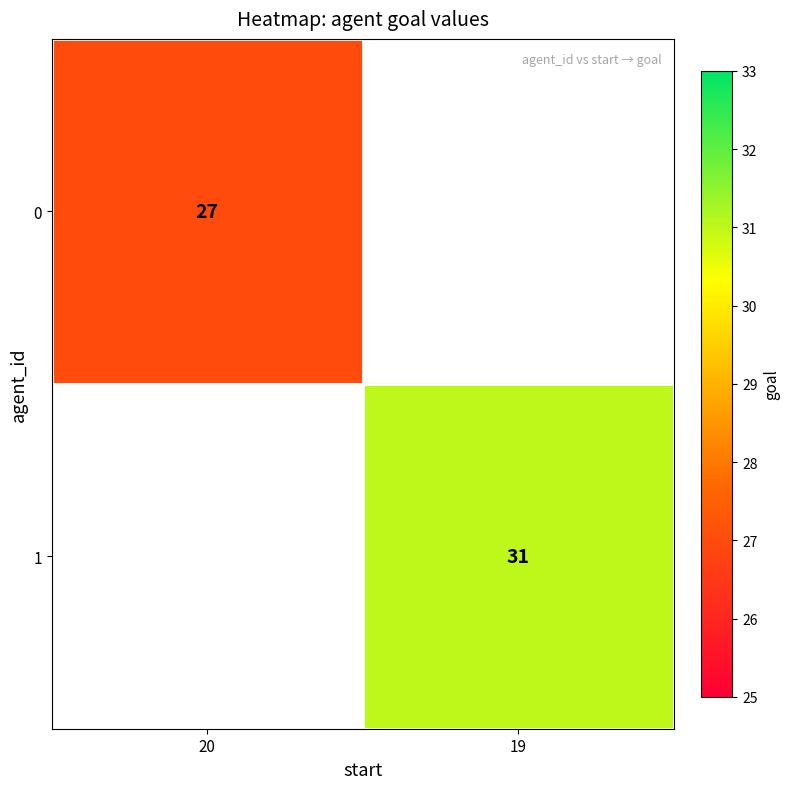

The value of 1 at 19 is 50. True or false?

False